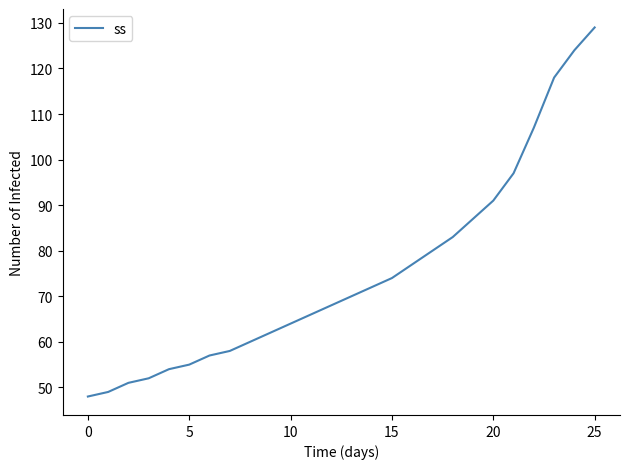

What is the difference between the maximum and minimum values?

81